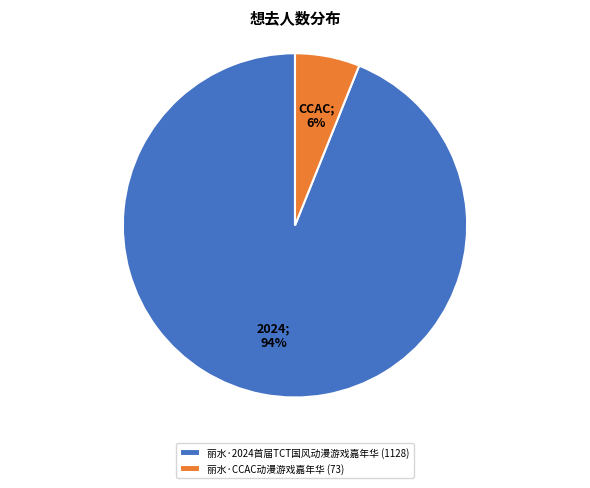

True or false: 丽水·2024首届TCT国风动漫游戏嘉年华 accounts for 99% of the total.

False